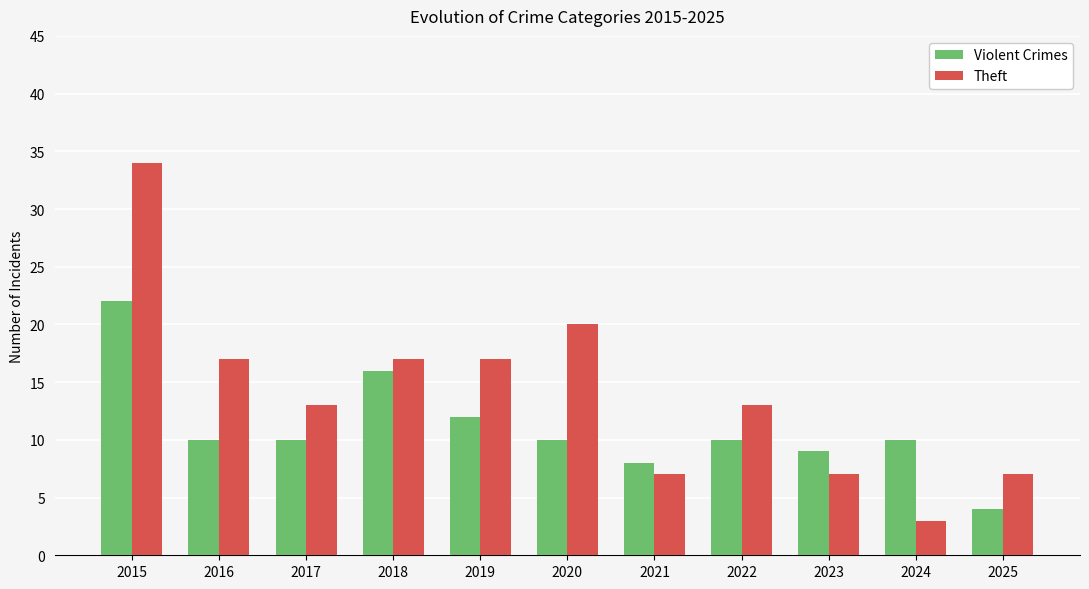

What is the difference between the maximum and minimum values in the Theft series?

31